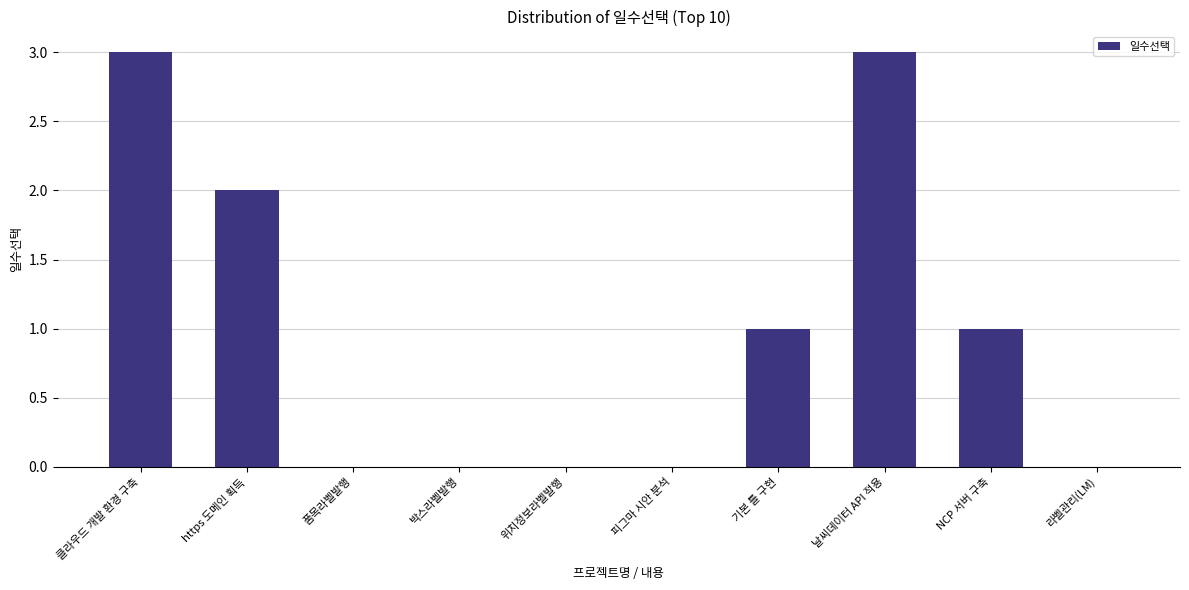

How many values are between 0 and 2?

8